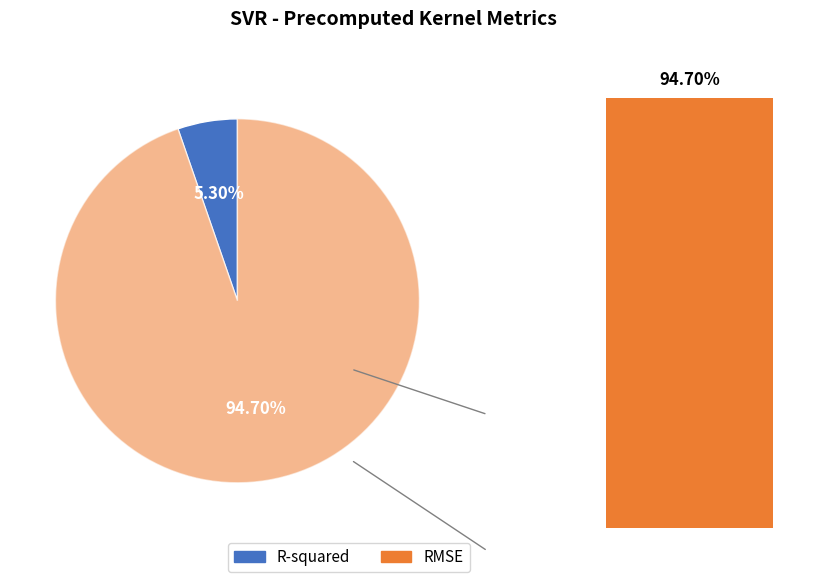

Which slice is the smallest?

R-squared